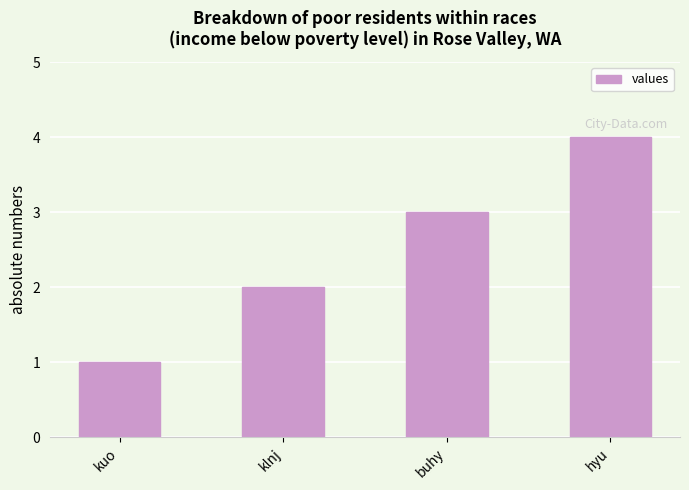

Reading left to right, list all the values displayed in this chart.

1	2	3	4